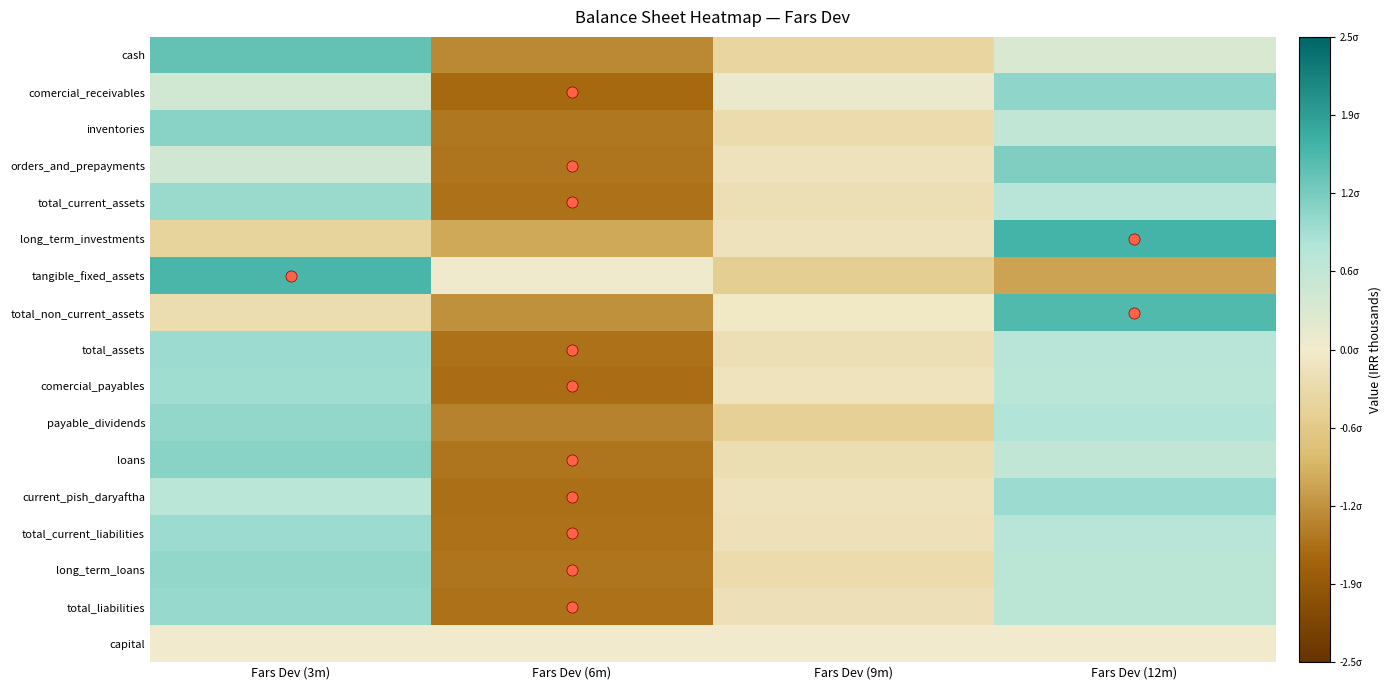

Reading right to left, list all the values displayed in this chart.

cash: Fars Dev (12m)=0.3	Fars Dev (9m)=-0.4	Fars Dev (6m)=-1.3	Fars Dev (3m)=1.4
comercial_receivables: Fars Dev (12m)=1.1	Fars Dev (9m)=0.1	Fars Dev (6m)=-1.6	Fars Dev (3m)=0.4
inventories: Fars Dev (12m)=0.6	Fars Dev (9m)=-0.3	Fars Dev (6m)=-1.5	Fars Dev (3m)=1.1
orders_and_prepayments: Fars Dev (12m)=1.2	Fars Dev (9m)=-0.2	Fars Dev (6m)=-1.5	Fars Dev (3m)=0.5
total_current_assets: Fars Dev (12m)=0.7	Fars Dev (9m)=-0.2	Fars Dev (6m)=-1.5	Fars Dev (3m)=1.0
long_term_investments: Fars Dev (12m)=1.6	Fars Dev (9m)=-0.1	Fars Dev (6m)=-1.0	Fars Dev (3m)=-0.4
tangible_fixed_assets: Fars Dev (12m)=-1.1	Fars Dev (9m)=-0.5	Fars Dev (6m)=0.0	Fars Dev (3m)=1.6
total_non_current_assets: Fars Dev (12m)=1.5	Fars Dev (9m)=-0.1	Fars Dev (6m)=-1.3	Fars Dev (3m)=-0.2
total_assets: Fars Dev (12m)=0.8	Fars Dev (9m)=-0.2	Fars Dev (6m)=-1.6	Fars Dev (3m)=1.0
comercial_payables: Fars Dev (12m)=0.7	Fars Dev (9m)=-0.1	Fars Dev (6m)=-1.6	Fars Dev (3m)=1.0
payable_dividends: Fars Dev (12m)=0.8	Fars Dev (9m)=-0.5	Fars Dev (6m)=-1.4	Fars Dev (3m)=1.1
loans: Fars Dev (12m)=0.6	Fars Dev (9m)=-0.2	Fars Dev (6m)=-1.5	Fars Dev (3m)=1.1
current_pish_daryaftha: Fars Dev (12m)=1.0	Fars Dev (9m)=-0.1	Fars Dev (6m)=-1.6	Fars Dev (3m)=0.7
total_current_liabilities: Fars Dev (12m)=0.8	Fars Dev (9m)=-0.2	Fars Dev (6m)=-1.6	Fars Dev (3m)=1.0
long_term_loans: Fars Dev (12m)=0.7	Fars Dev (9m)=-0.3	Fars Dev (6m)=-1.5	Fars Dev (3m)=1.1
total_liabilities: Fars Dev (12m)=0.7	Fars Dev (9m)=-0.2	Fars Dev (6m)=-1.6	Fars Dev (3m)=1.0
capital: Fars Dev (12m)=0.0	Fars Dev (9m)=0.0	Fars Dev (6m)=0.0	Fars Dev (3m)=0.0